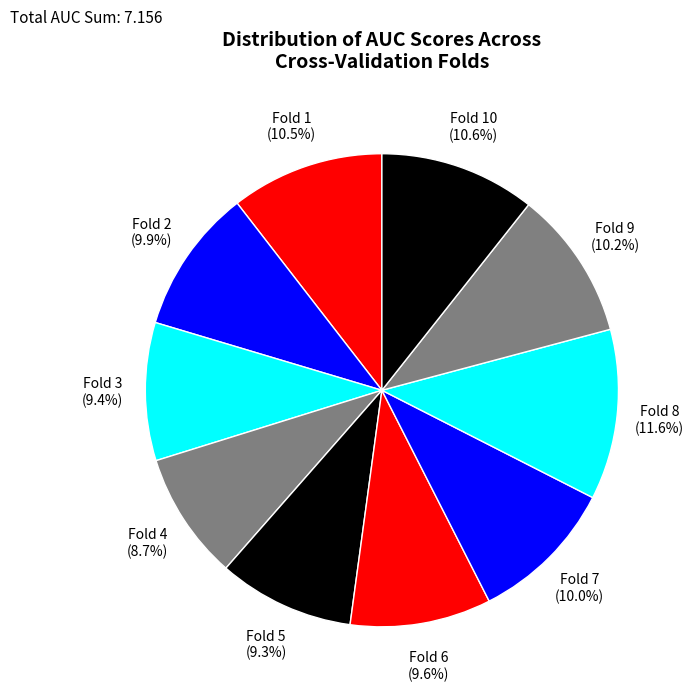

To the nearest percent, what is the average slice percentage?

10%